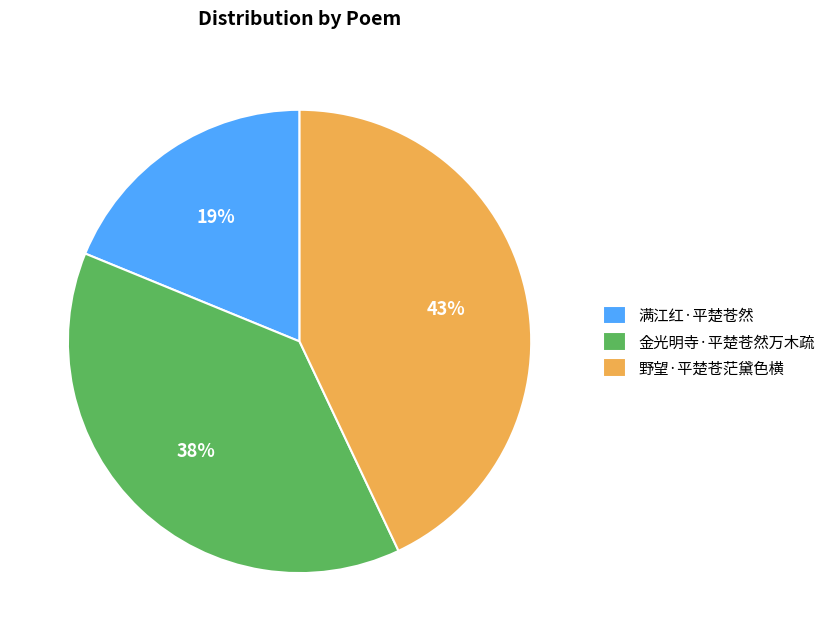

How many slices are in this pie chart?

3